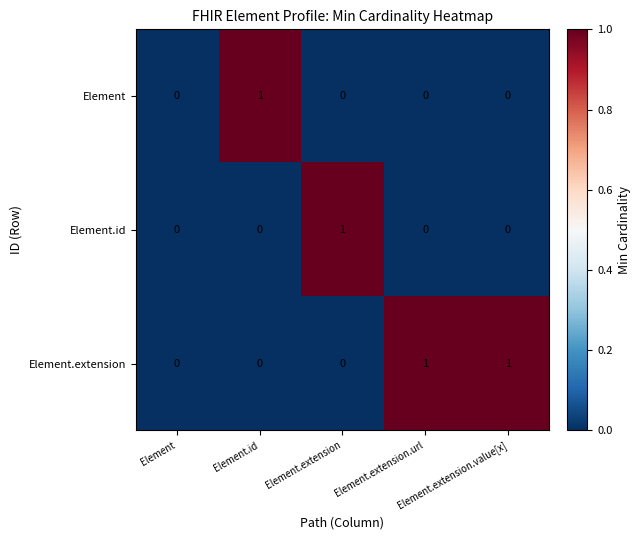

What is the spread (max minus min) of values at Element.extension.value[x]?

1